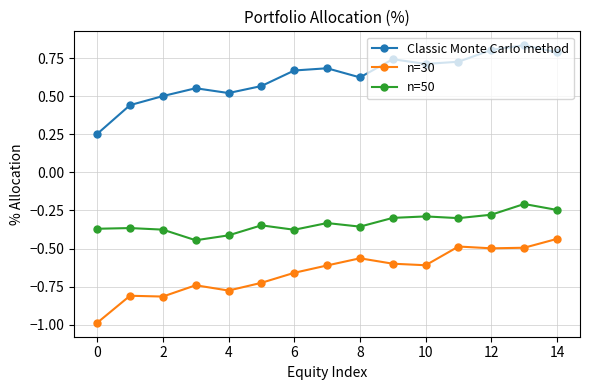

What is the maximum value shown in the chart?

0.8